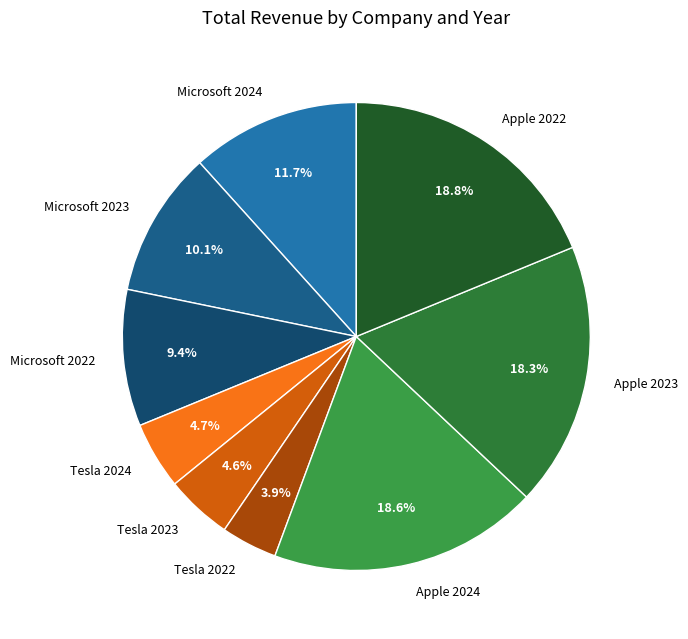

Count the number of slices in the pie.

9